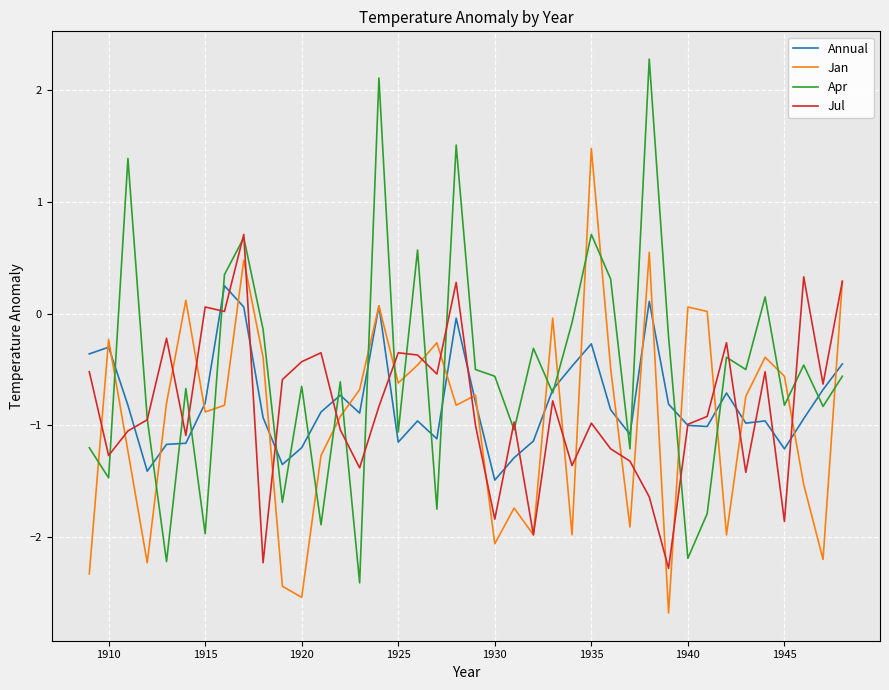

Which series has the widest spread of values?

Apr